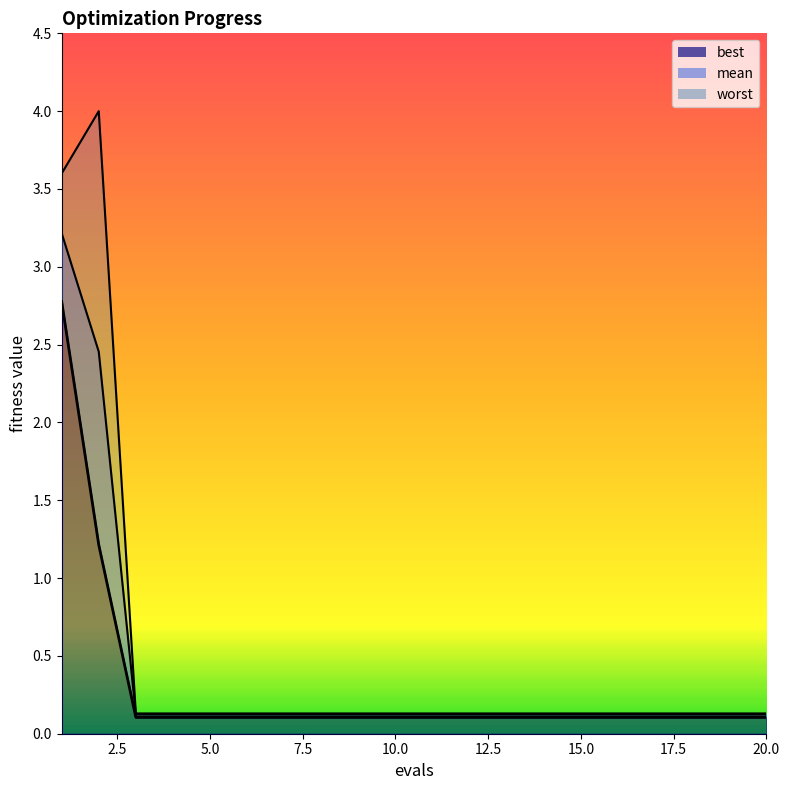

How many lines are shown in the chart?

3